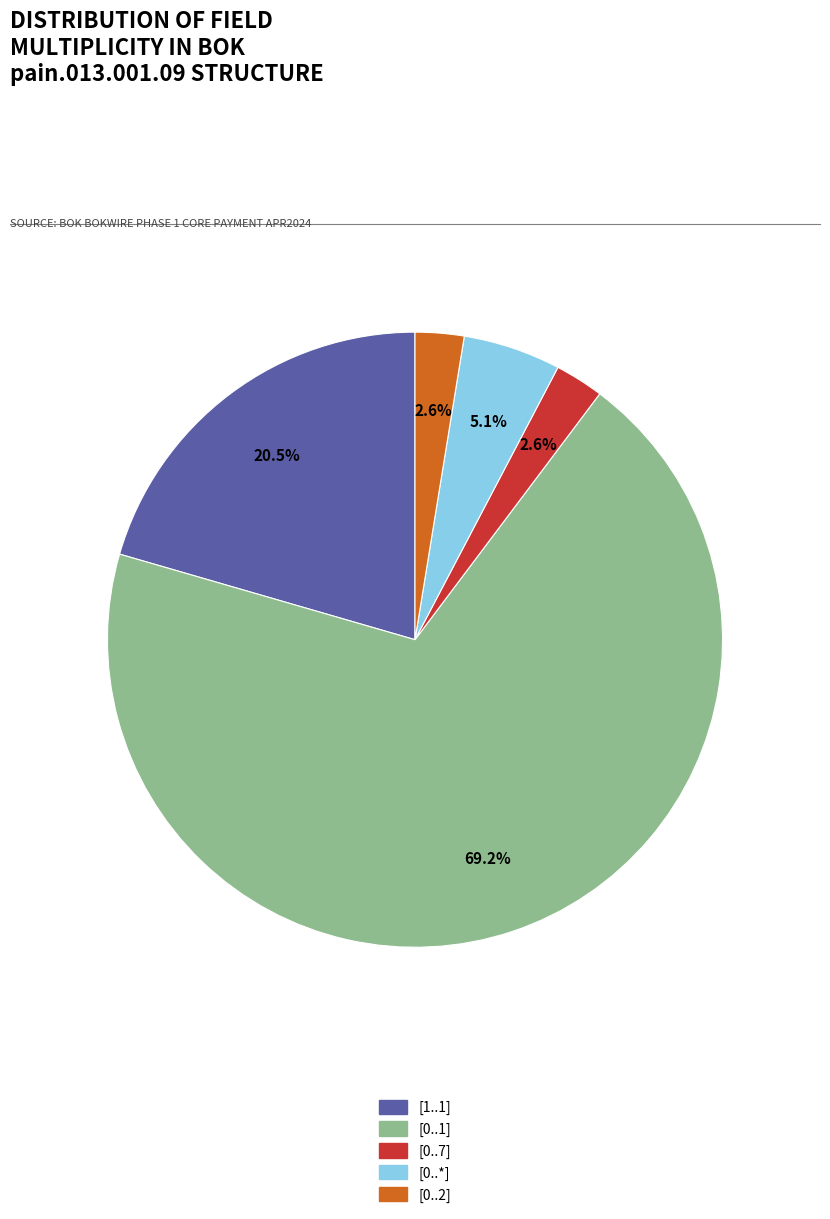

Does any single category account for the majority?

Yes